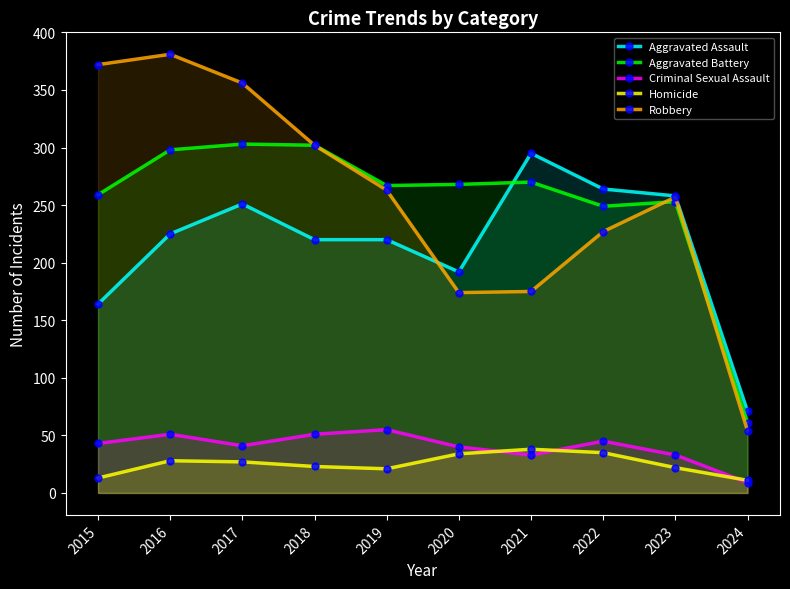

Reading left to right, list all the values displayed in this chart.

Aggravated Assault: 164	225	251	220	220	192	295	264	258	71
Aggravated Battery: 259	298	303	302	267	268	270	249	253	61
Criminal Sexual Assault: 43	51	41	51	55	40	33	45	33	9
Homicide: 13	28	27	23	21	34	38	35	22	11
Robbery: 372	381	356	302	263	174	175	227	257	54